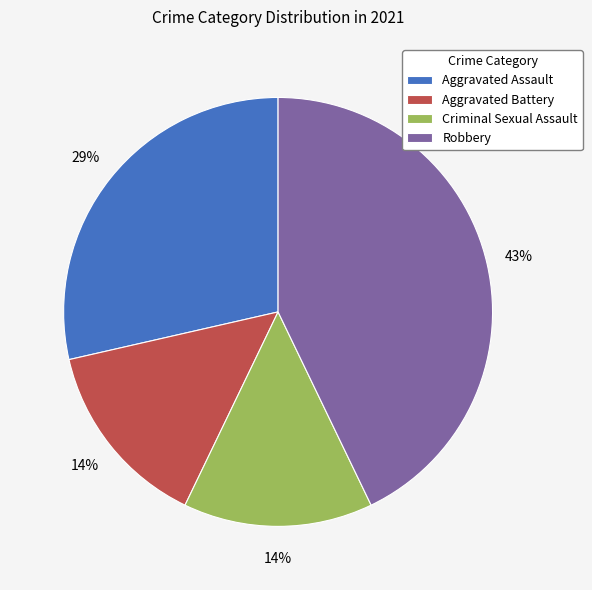

To the nearest percent, what portion does Criminal Sexual Assault represent?

14%